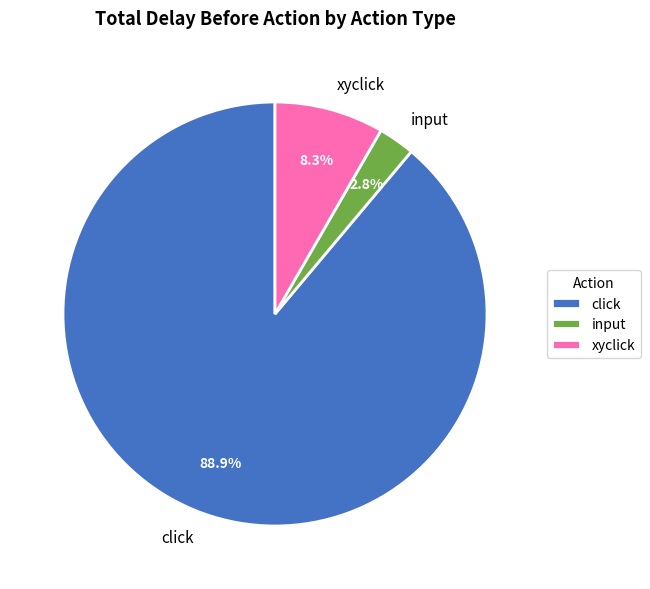

How many slices are in this pie chart?

3